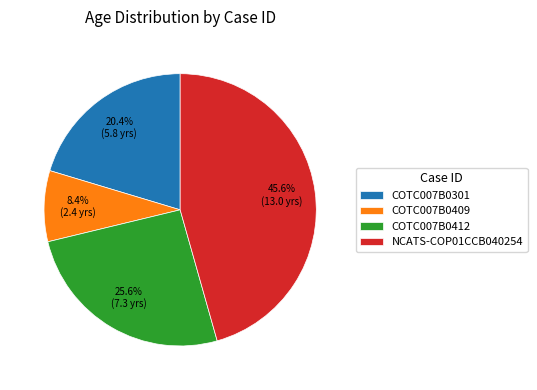

Which has a higher value, NCATS-COP01CCB040254 or COTC007B0301?

NCATS-COP01CCB040254